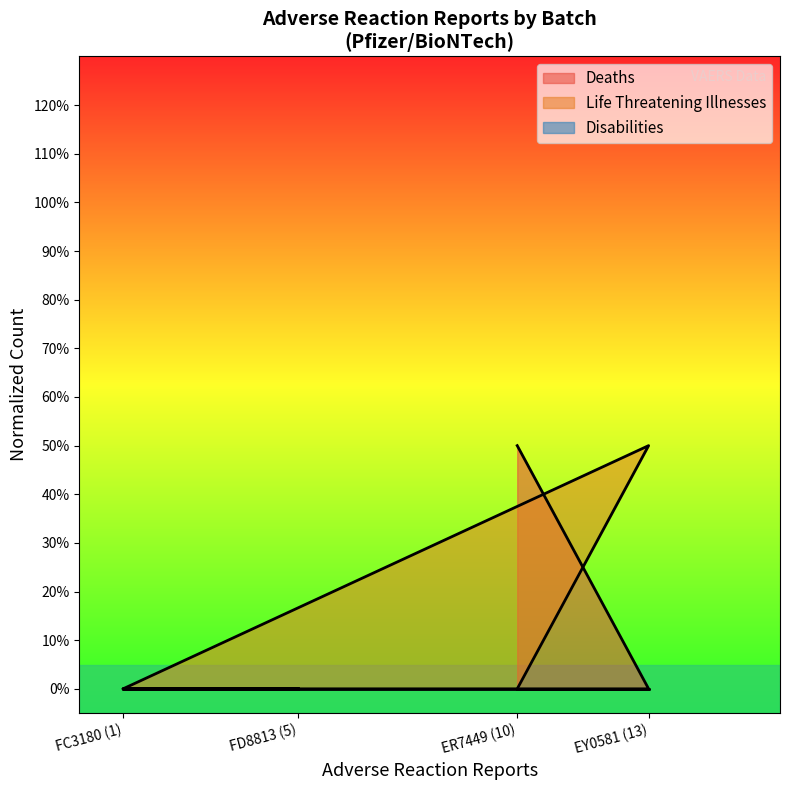

Which series has the largest range (max minus min)?

Deaths